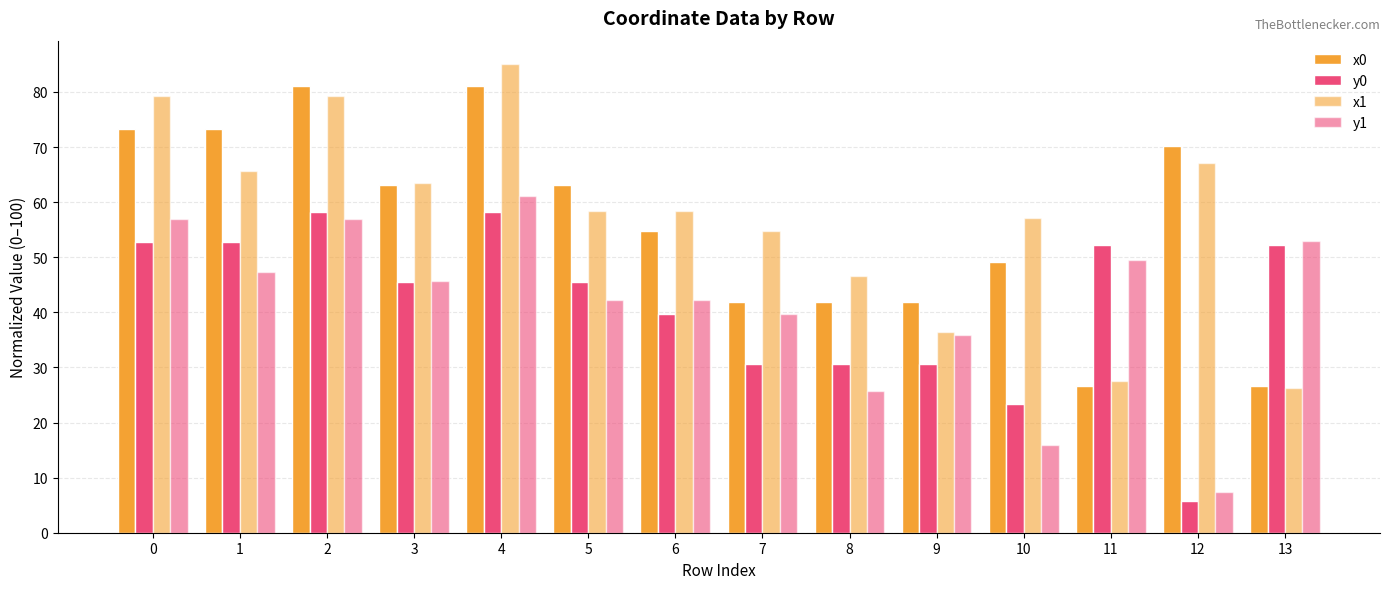

Count the number of categories in the chart.

14